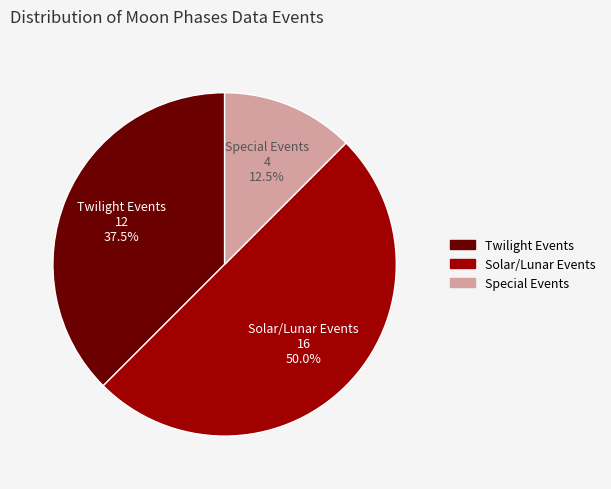

Approximately how many times larger is the value at Solar/Lunar Events compared to Twilight Events?

1.3